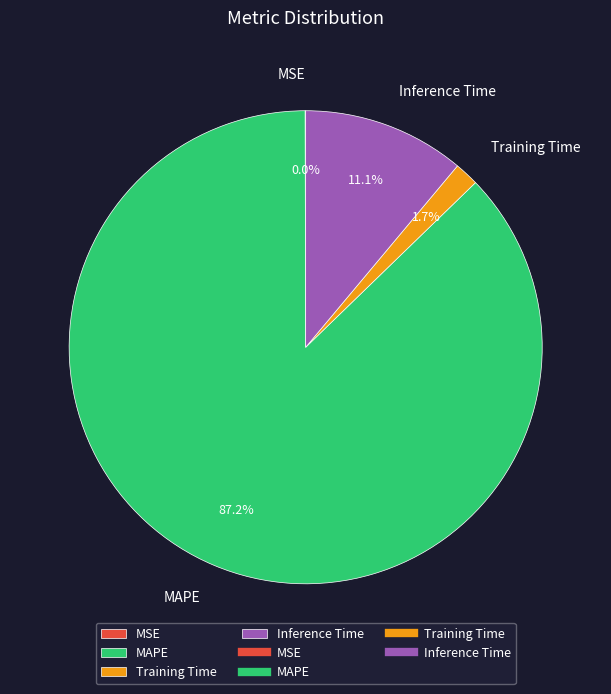

Do Inference Time and Training Time together represent more than half of the pie?

No